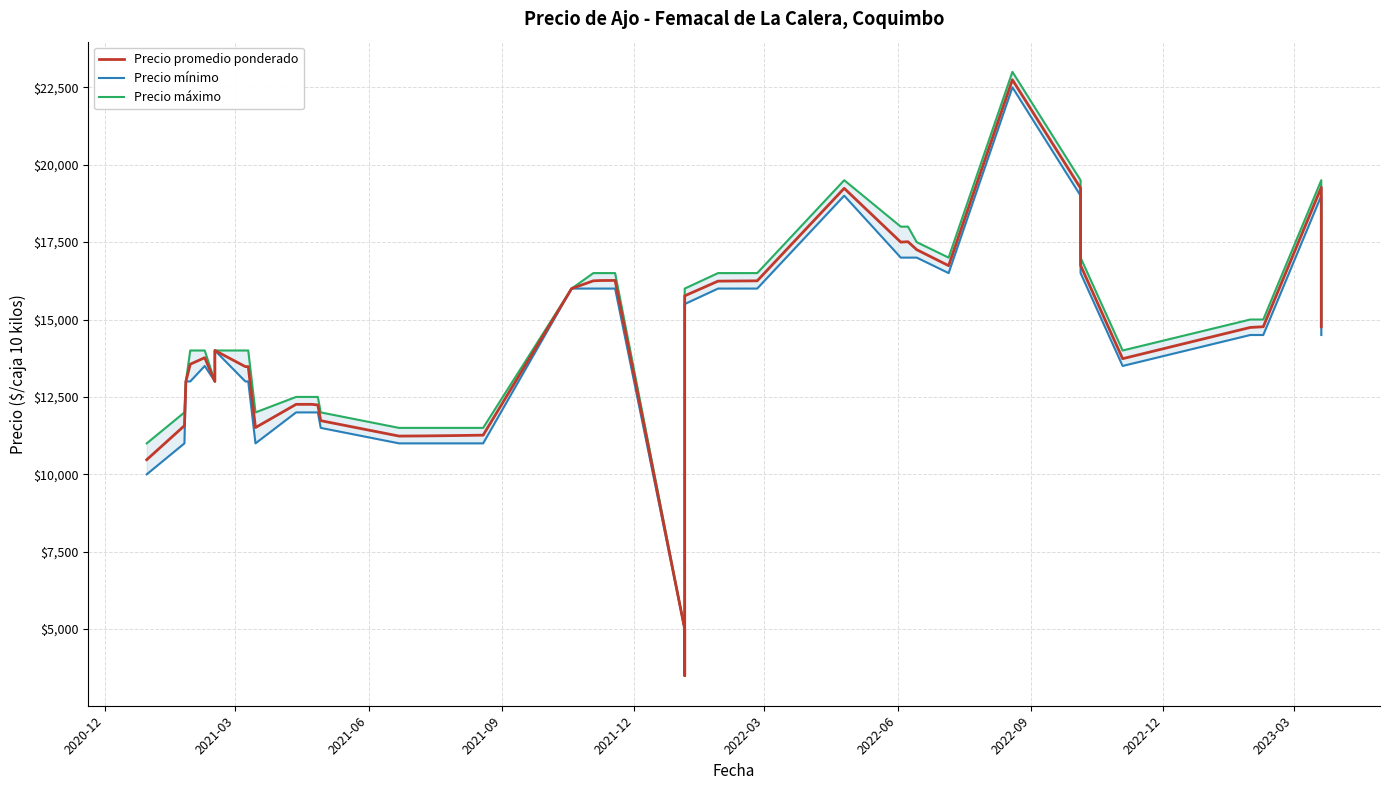

Rank the series by their maximum value, from lowest to highest.

Precio mínimo, Precio promedio ponderado, Precio máximo